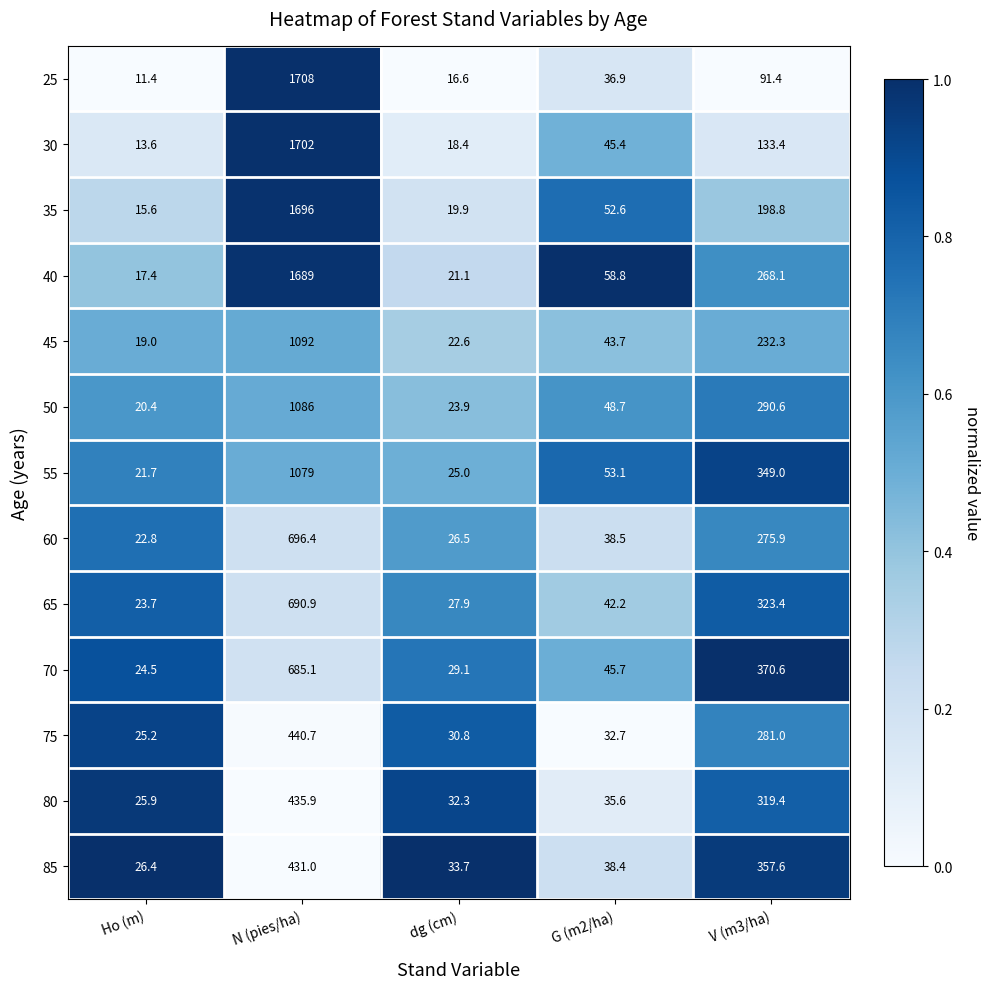

Where does the 80 series first go above 35?

N (pies/ha)